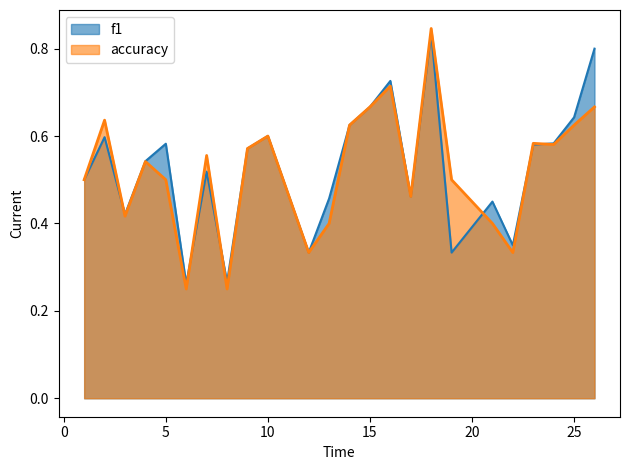

Where is f1 nearest to the value 0?

6